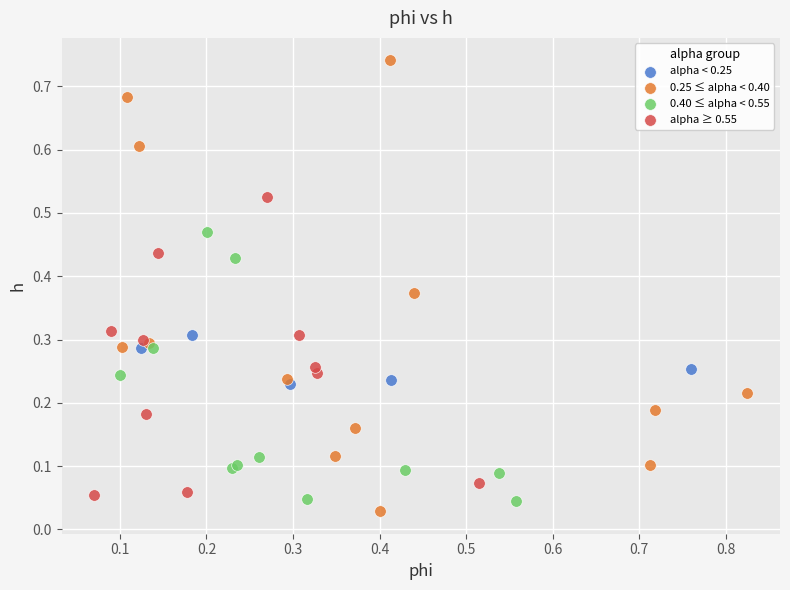

Which series has the largest Y range (max minus min)?

0.25 ≤ alpha < 0.40